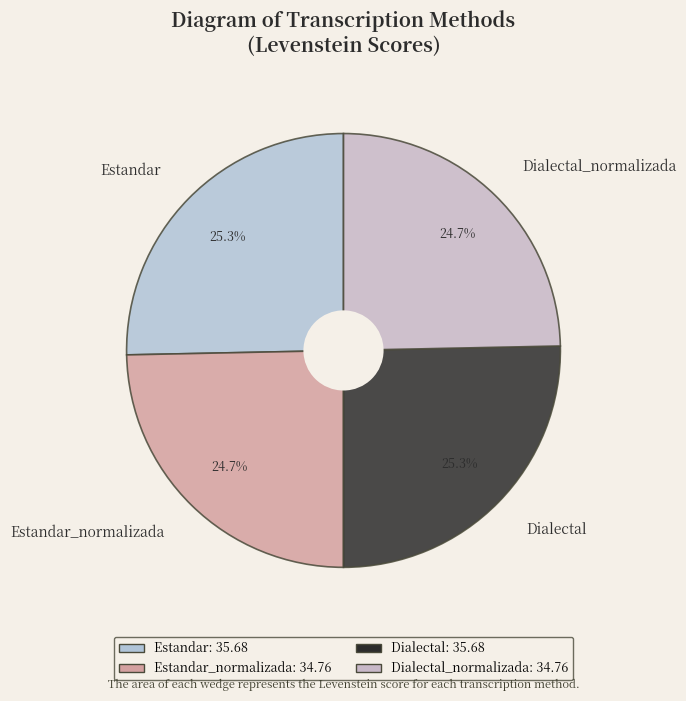

Does Dialectal_normalizada account for over 50% of the chart?

No